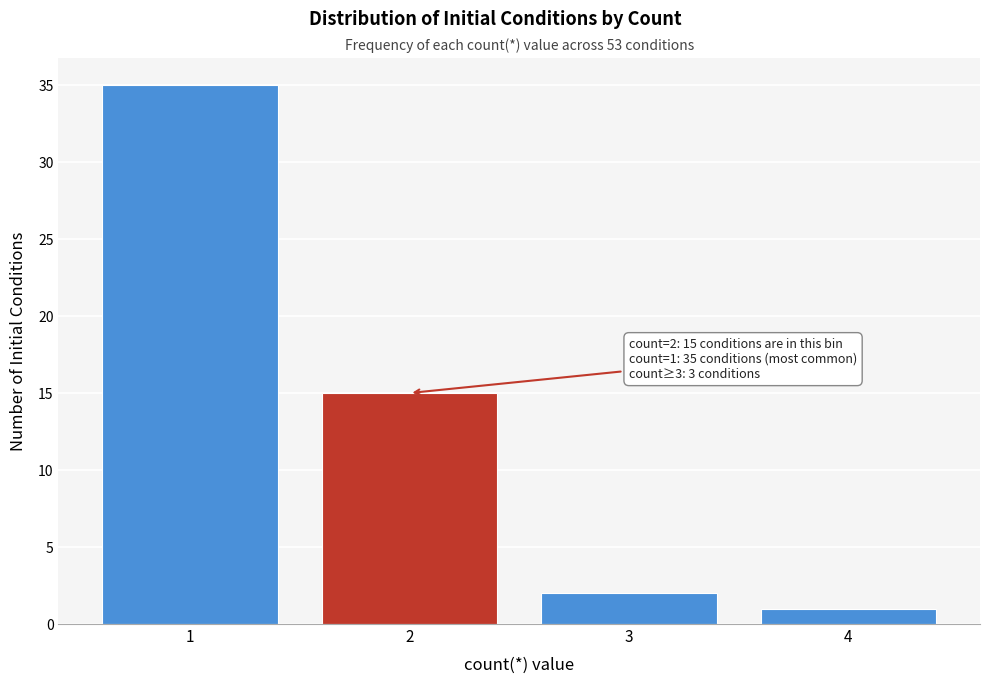

Reading left to right, what are all the values shown in this chart?

1=35	2=15	3=2	4=1